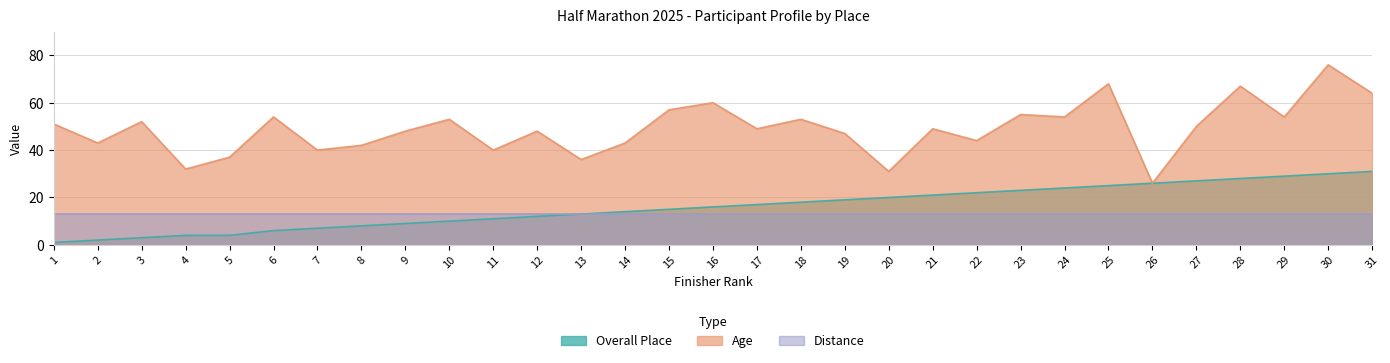

What value does the Age series have at 19, to the nearest 10?

50